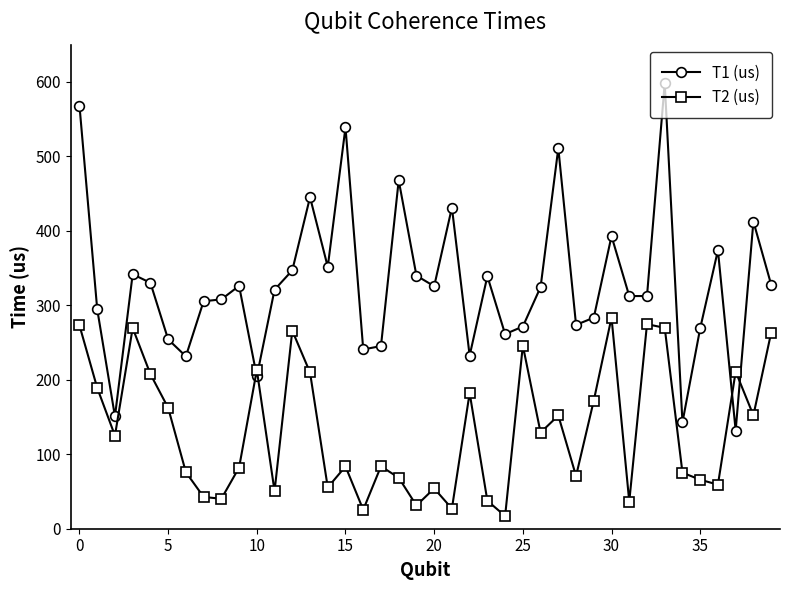

How many values in the T2 (us) series exceed 124?

20